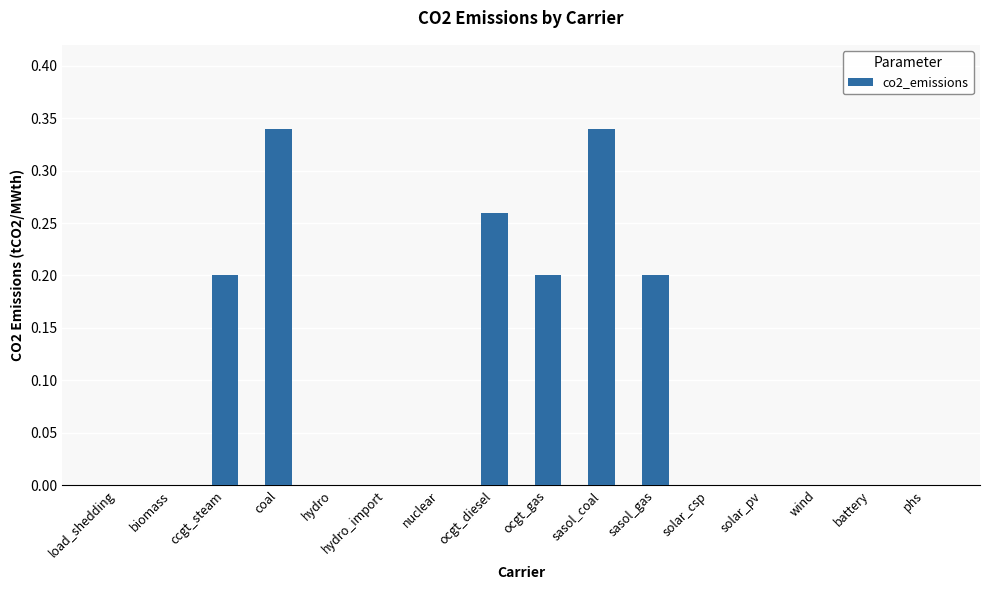

How many values are between 0 and 1?

16